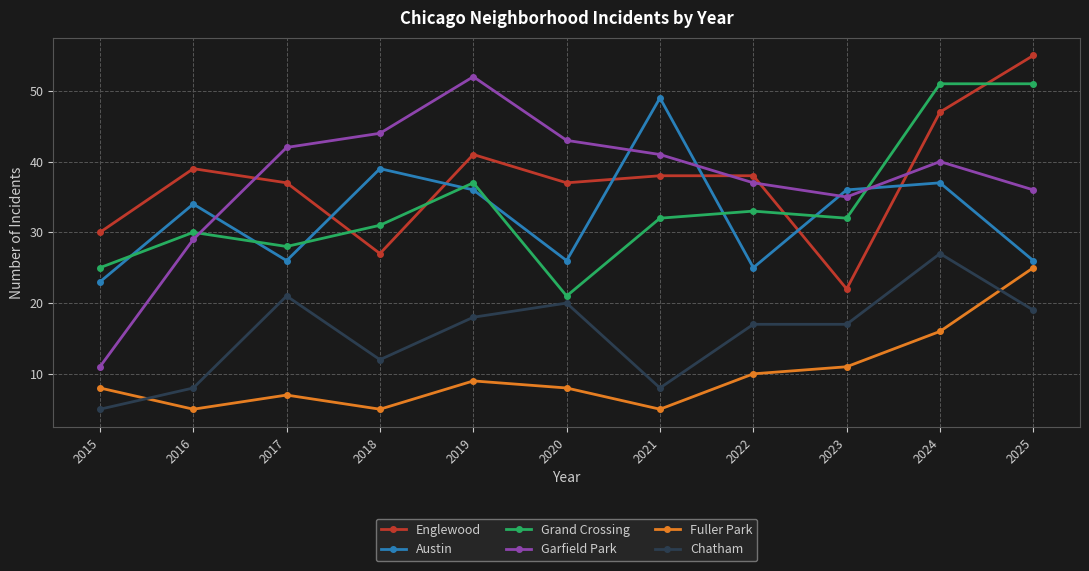

What is the lowest value of the Fuller Park series?

5